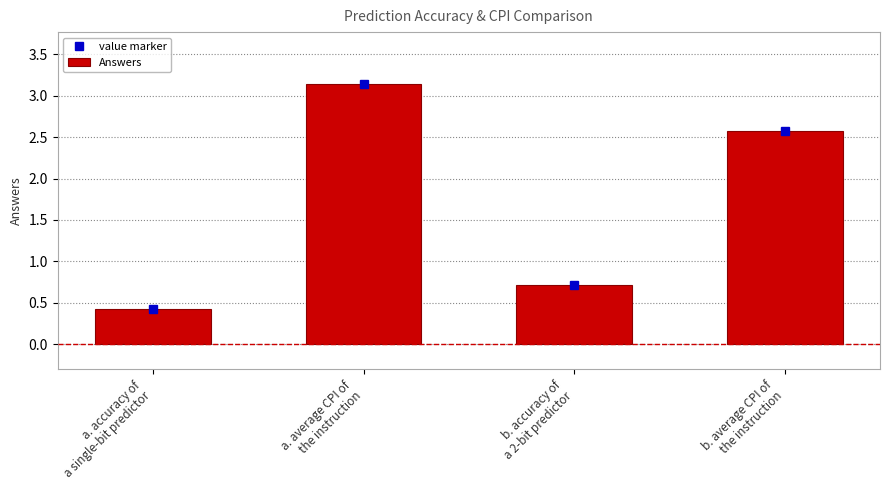

Does the chart contain stacked bars?

No